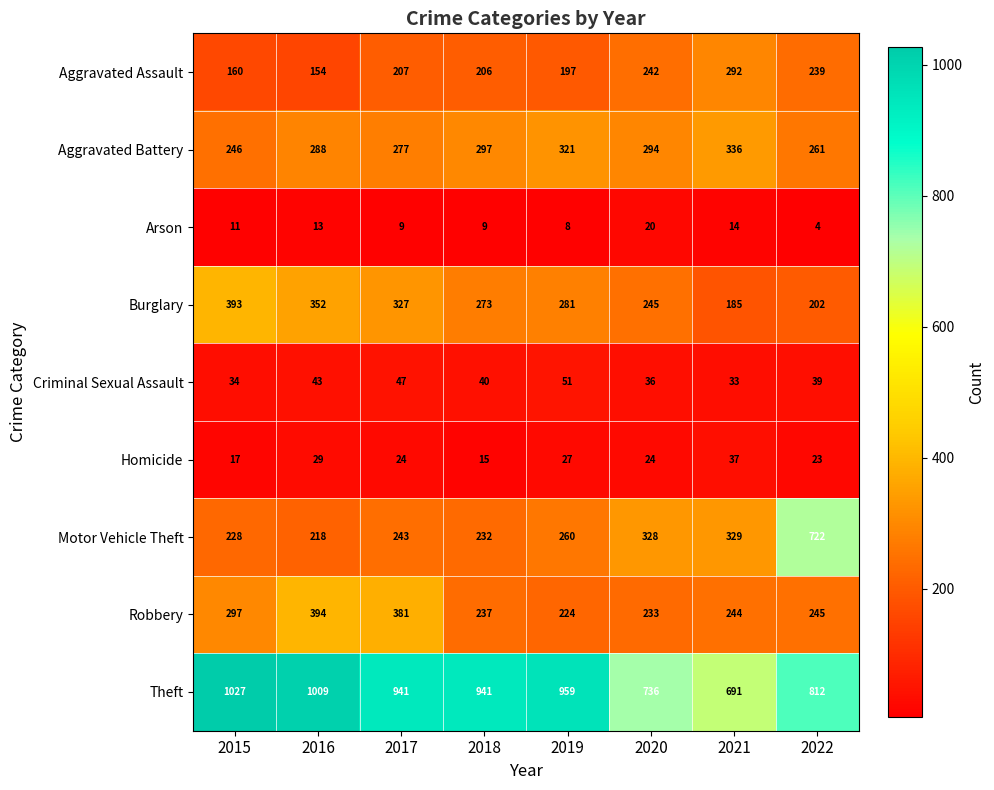

What is the sum of the Arson values at 2021 and 2019?

22